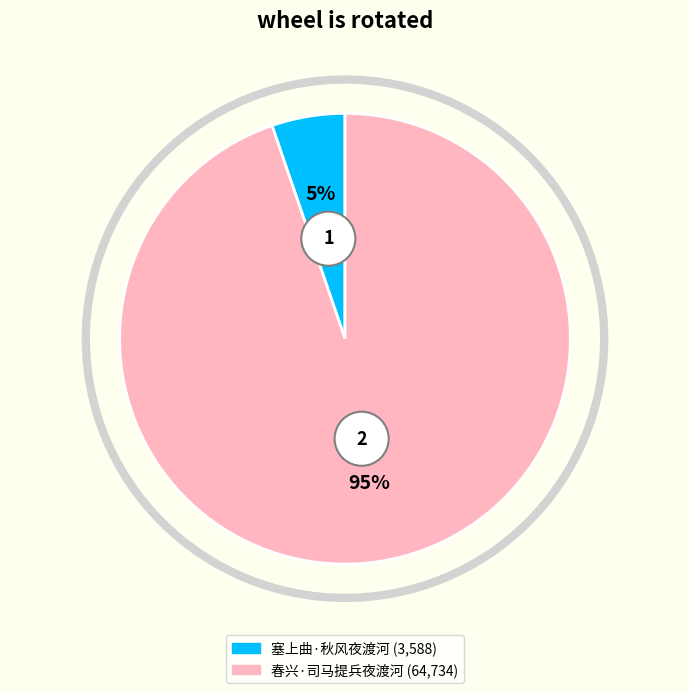

True or false: 春兴·司马提兵夜渡河 accounts for 87% of the total.

False